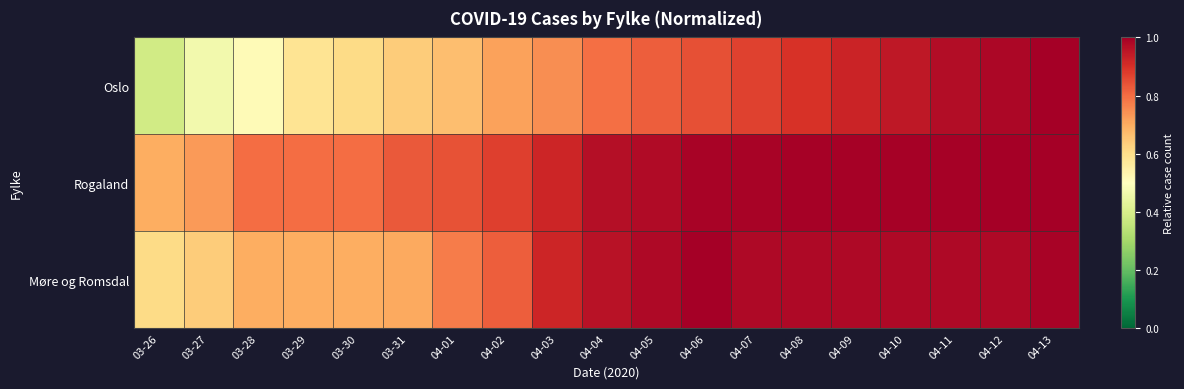

Which series has the widest spread of values?

Oslo